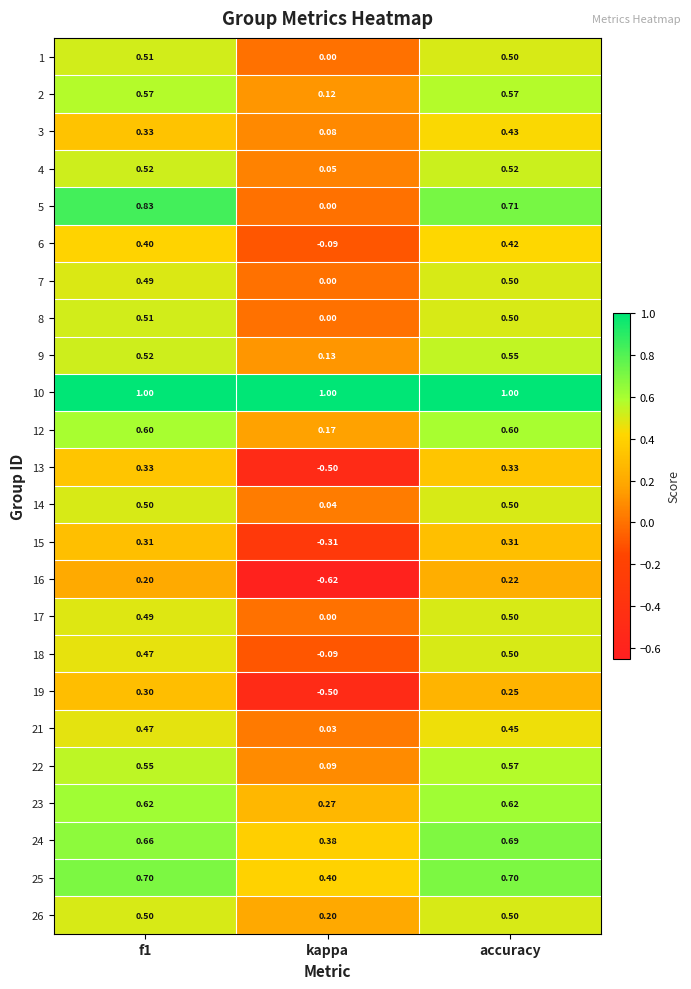

At which label does 1 reach its minimum?

kappa